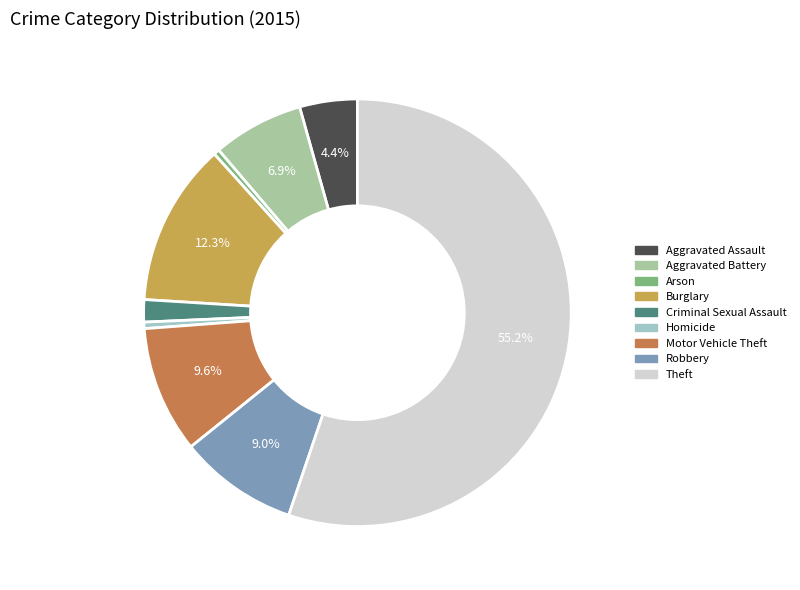

Is the sum of Criminal Sexual Assault and Motor Vehicle Theft greater than half?

No